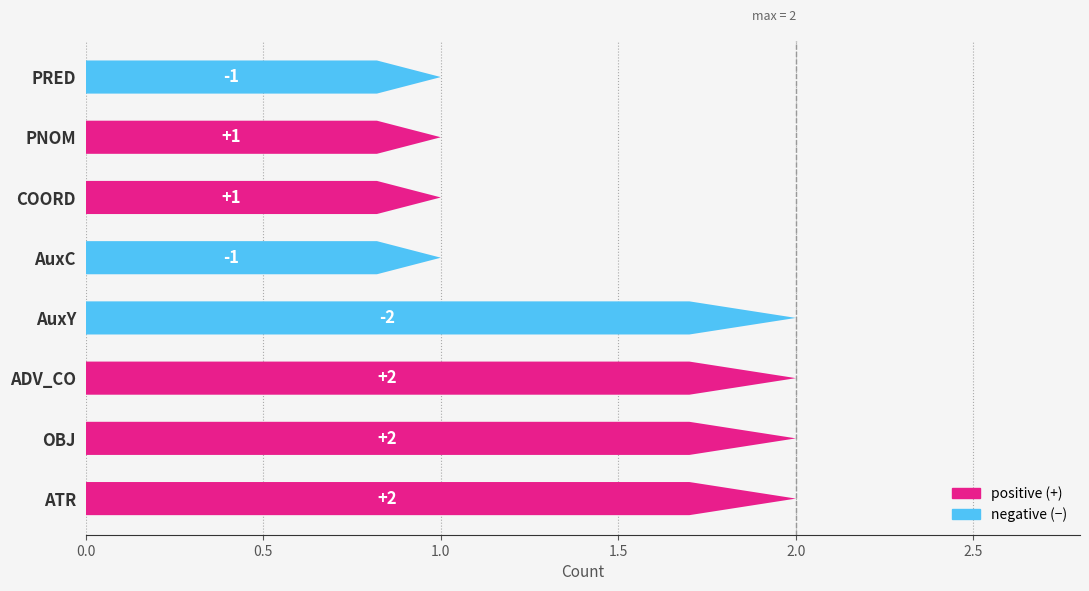

What is the value of the 8th bar from the left?

1